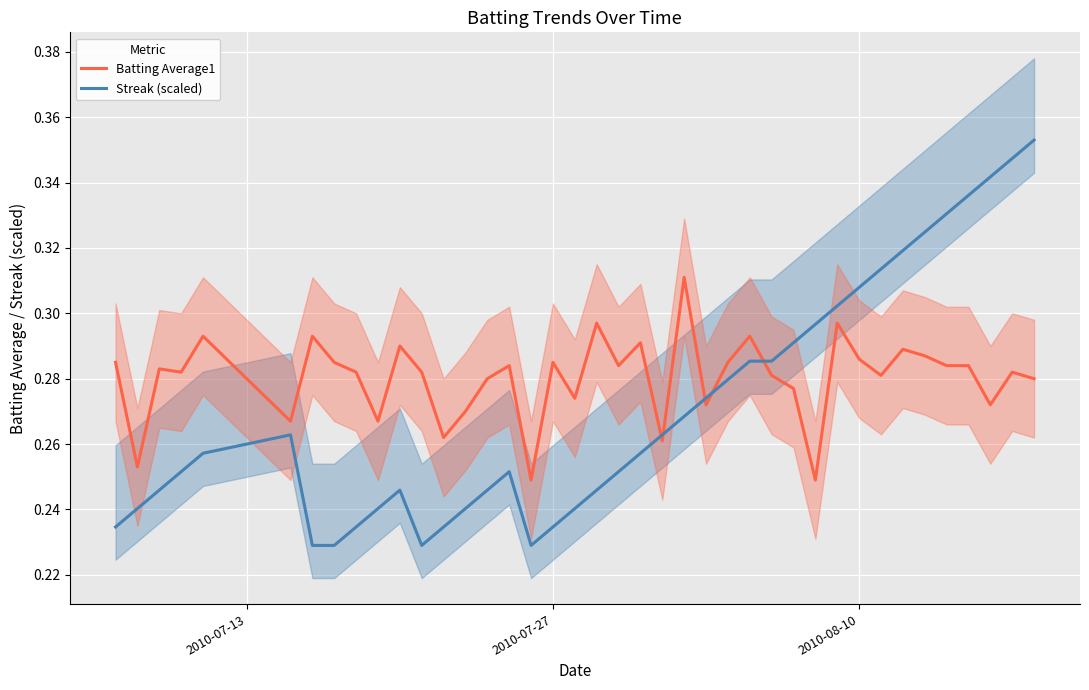

True or false: Batting Average1 and Streak (scaled) cross at least once.

True